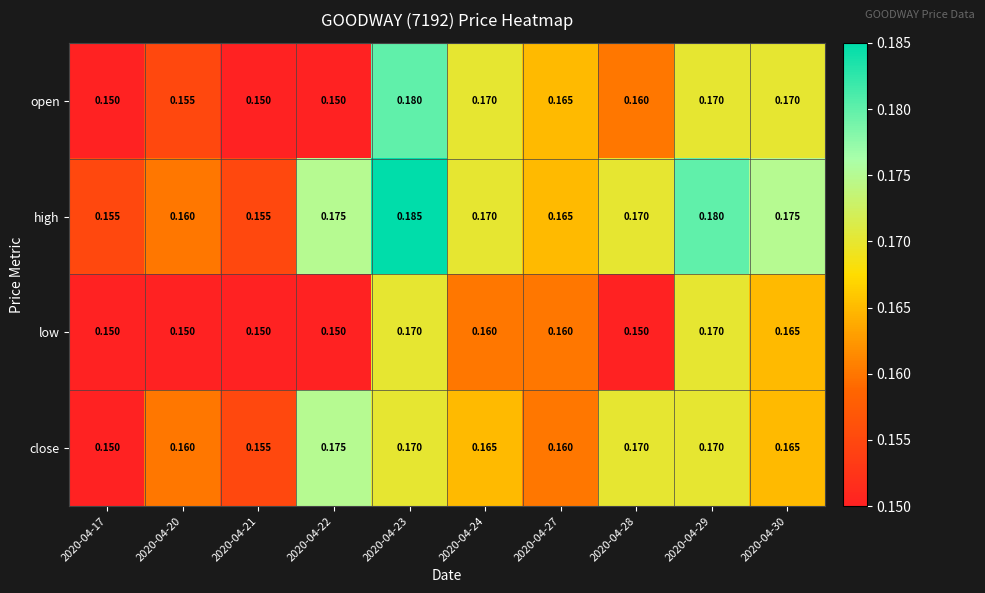

At which category is the sum across all series the highest?

2020-04-23